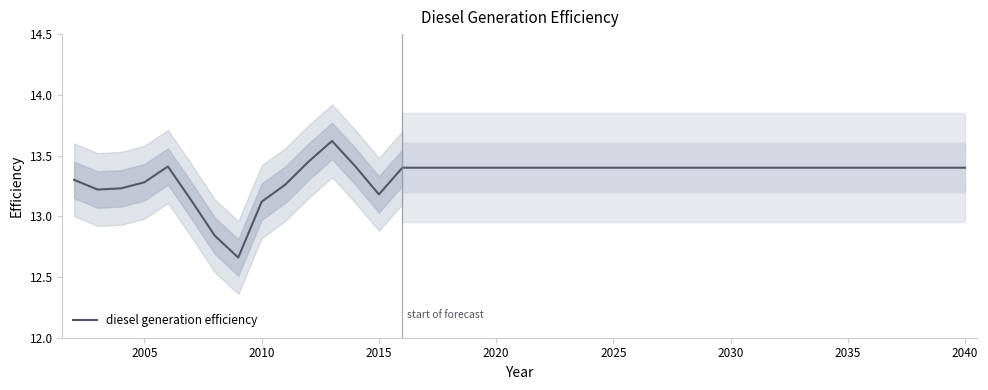

How many values exceed 13?

37